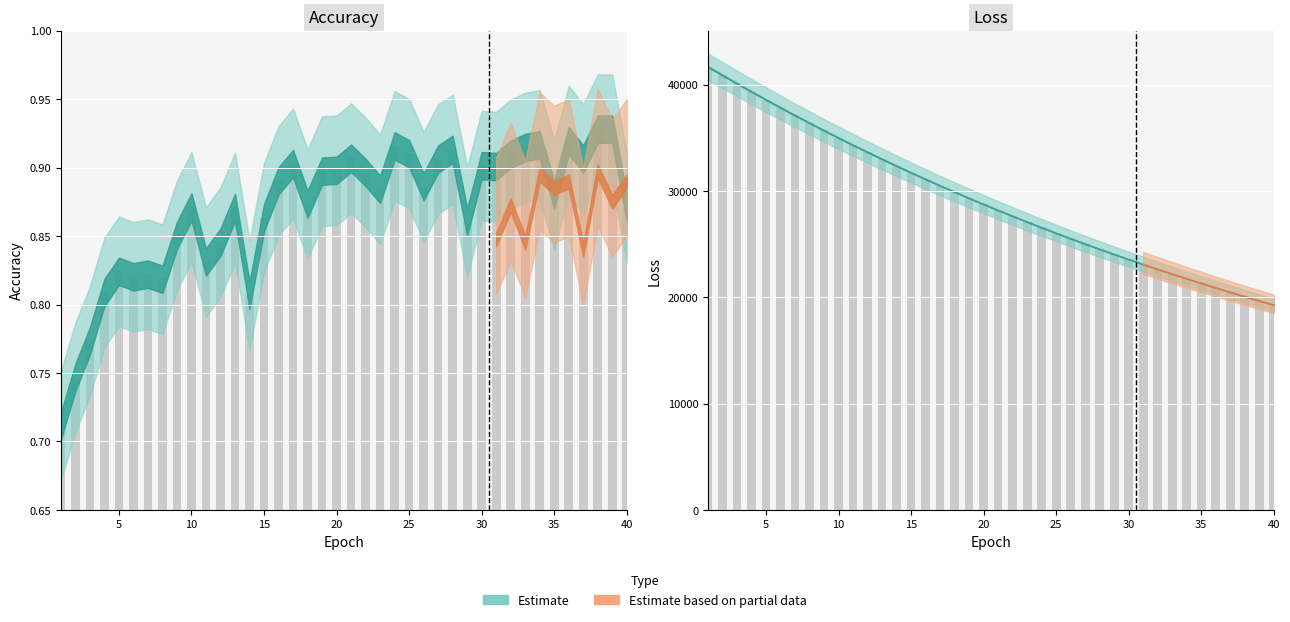

What is the value of the test_loss bar at the 39th from the left?

19681.0